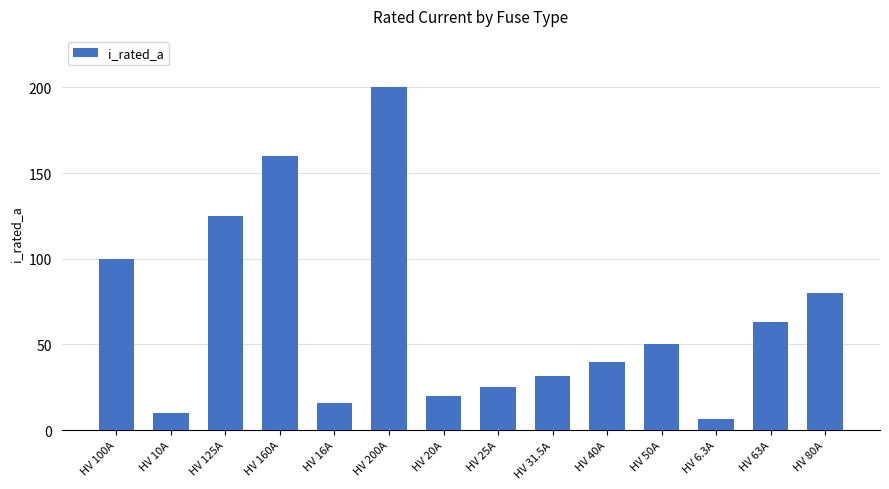

Reading left to right, what are all the values shown in this chart?

HV 100A=100.0	HV 10A=10.0	HV 125A=125.0	HV 160A=160.0	HV 16A=16.0	HV 200A=200.0	HV 20A=20.0	HV 25A=25.0	HV 31.5A=31.5	HV 40A=40.0	HV 50A=50.0	HV 6.3A=6.3	HV 63A=63.0	HV 80A=80.0